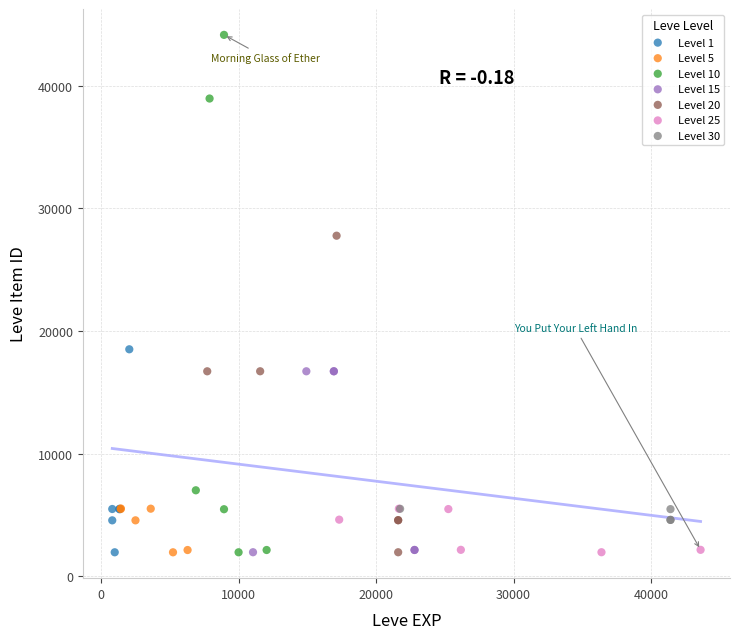

Which series has the largest Y range (max minus min)?

Level 10